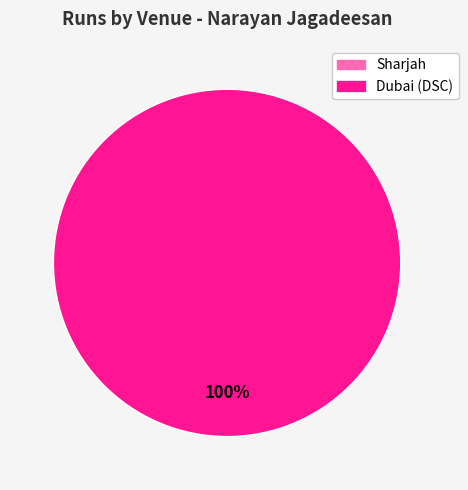

How many segments does this pie chart have?

2